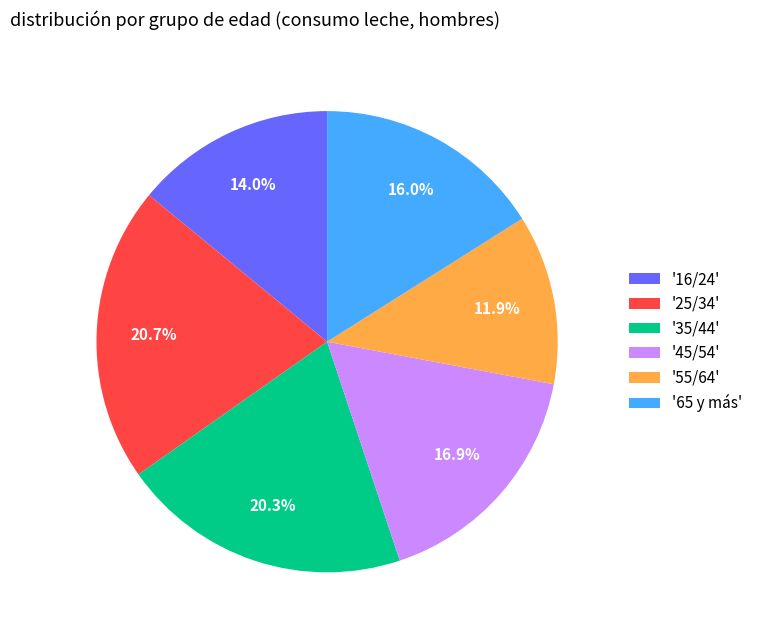

Does '55/64' represent more than half of the total?

No